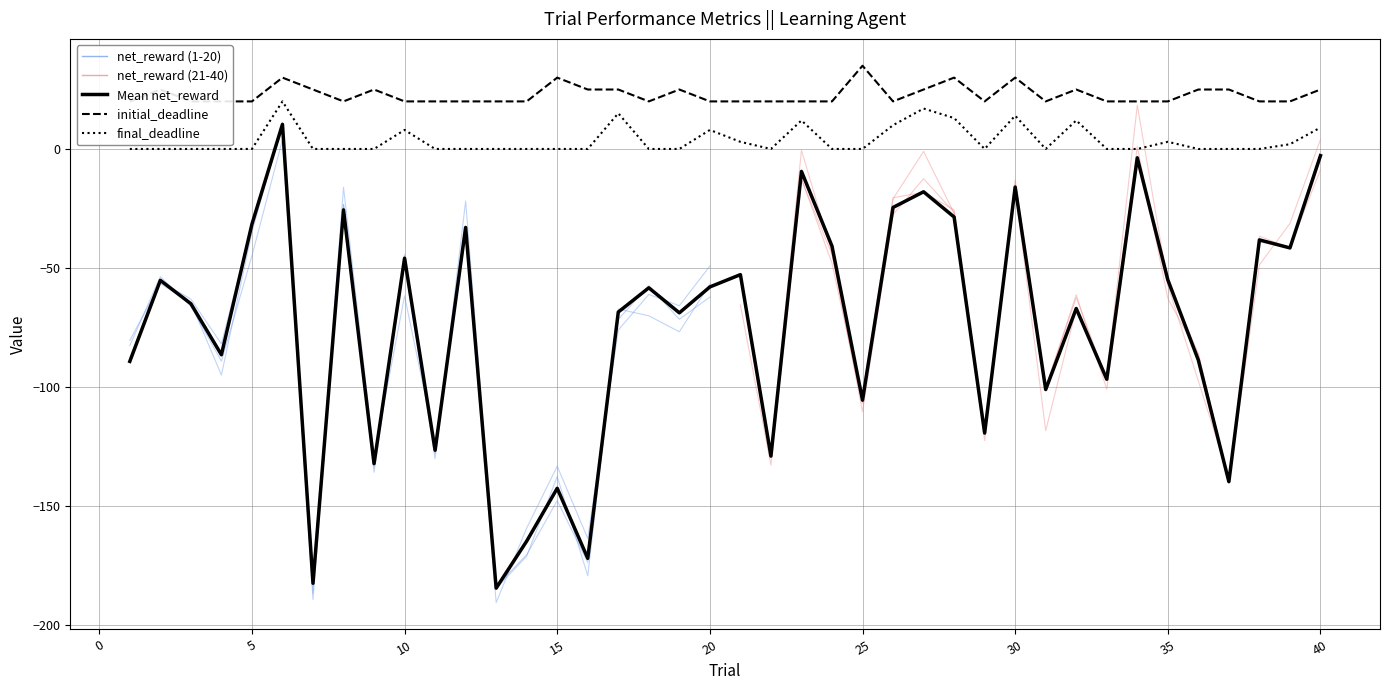

Where is the first local minimum for final_deadline?

22